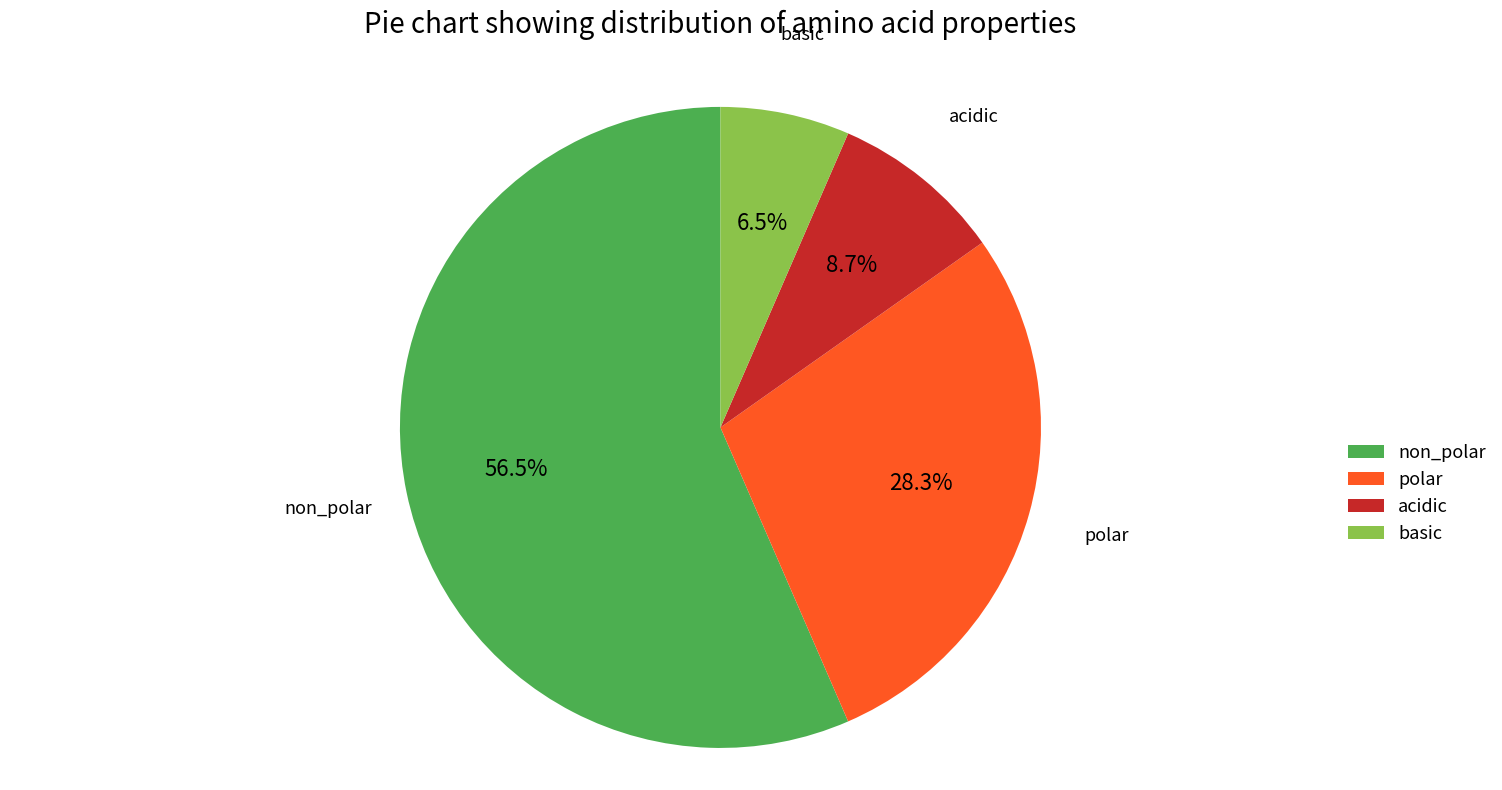

To the nearest percent, what is the difference between the polar and basic slice percentages?

22%